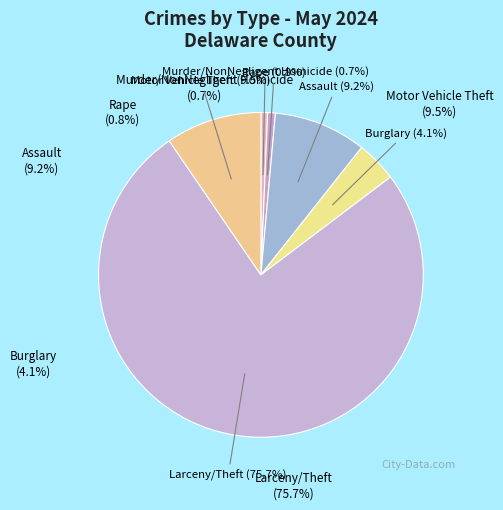

What is the largest slice in the pie chart?

Larceny/Theft